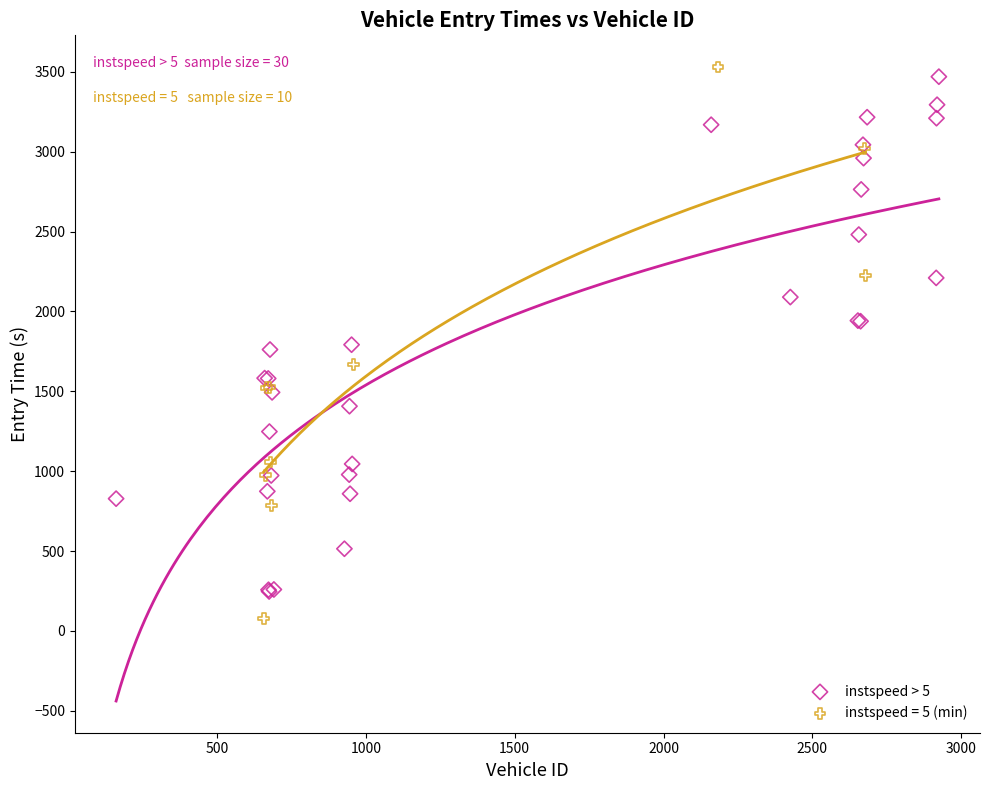

Which series has the largest Y range (max minus min)?

instspeed = 5 (min)